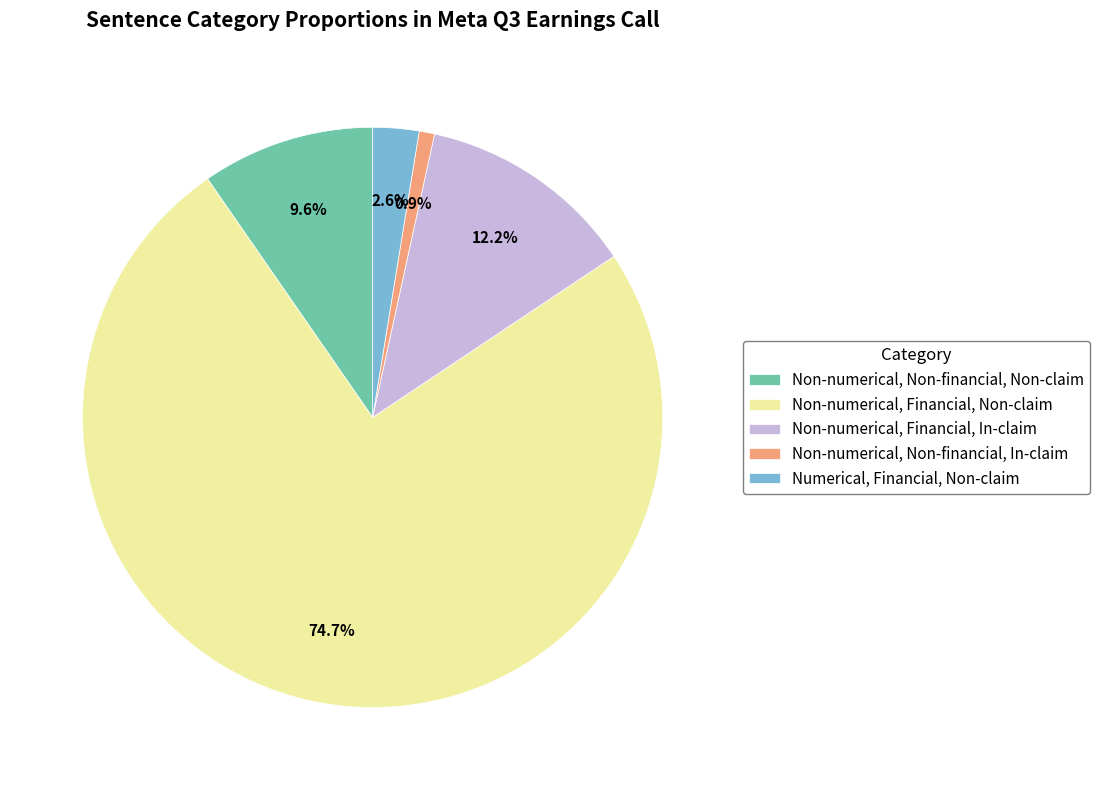

To the nearest percent, what is the average slice percentage?

20%